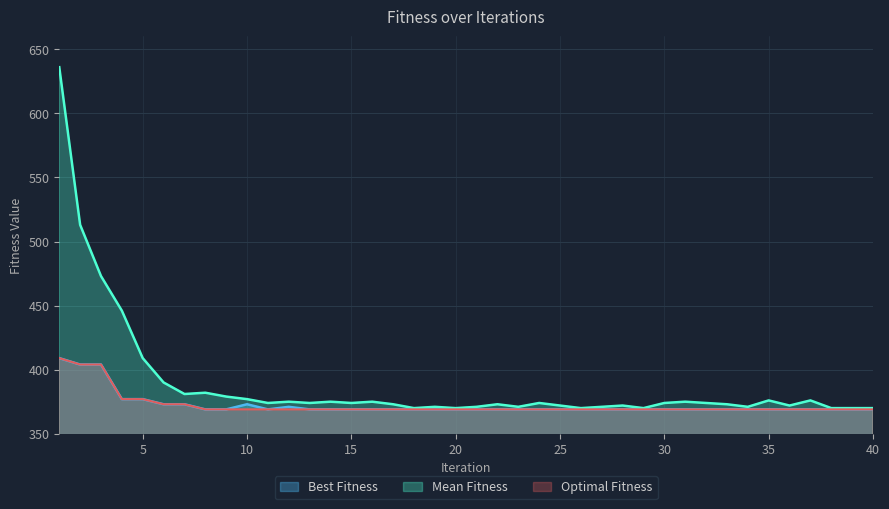

What is the difference between the second highest and minimum values in the Mean Fitness series?

143